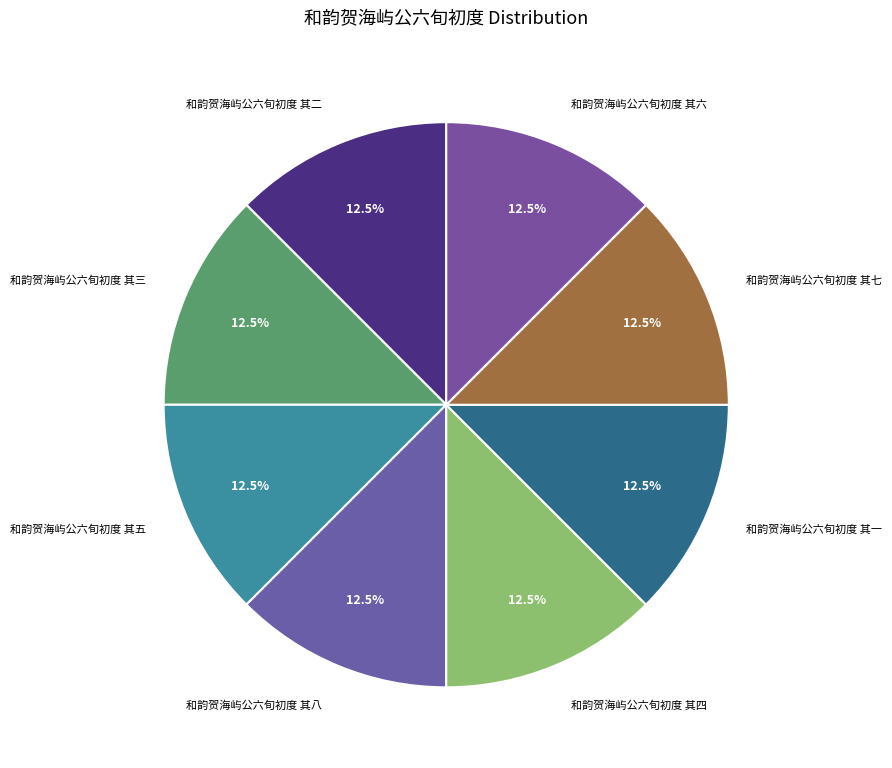

What percentage do 和韵贺海屿公六旬初度 其五 and 和韵贺海屿公六旬初度 其八 together represent?

25.0%